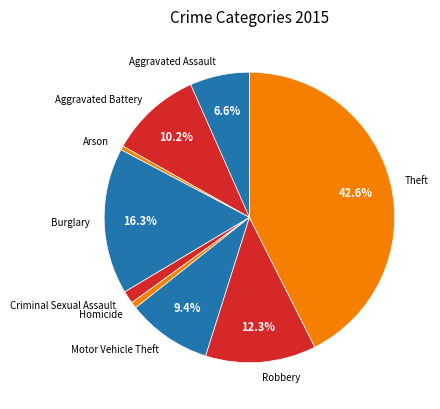

Count the number of slices in the pie.

9